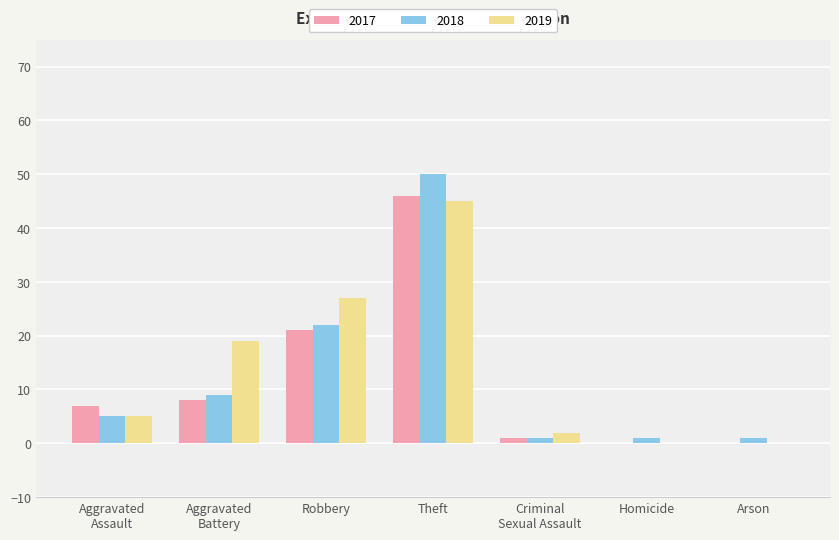

What are all the series names shown in the legend?

2017, 2018, 2019